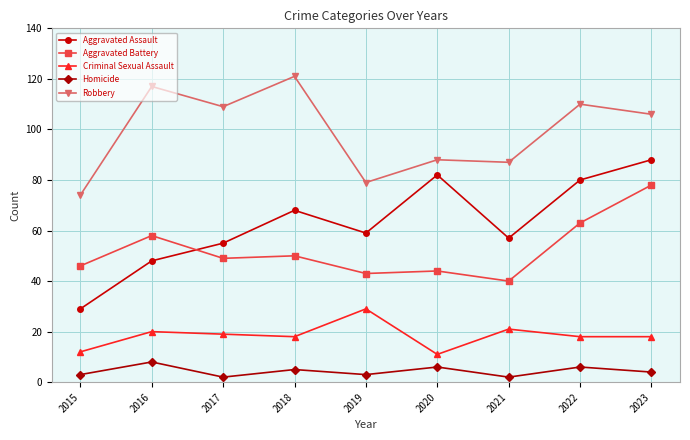

What is the difference between the maximum and minimum values in the Aggravated Assault series?

59